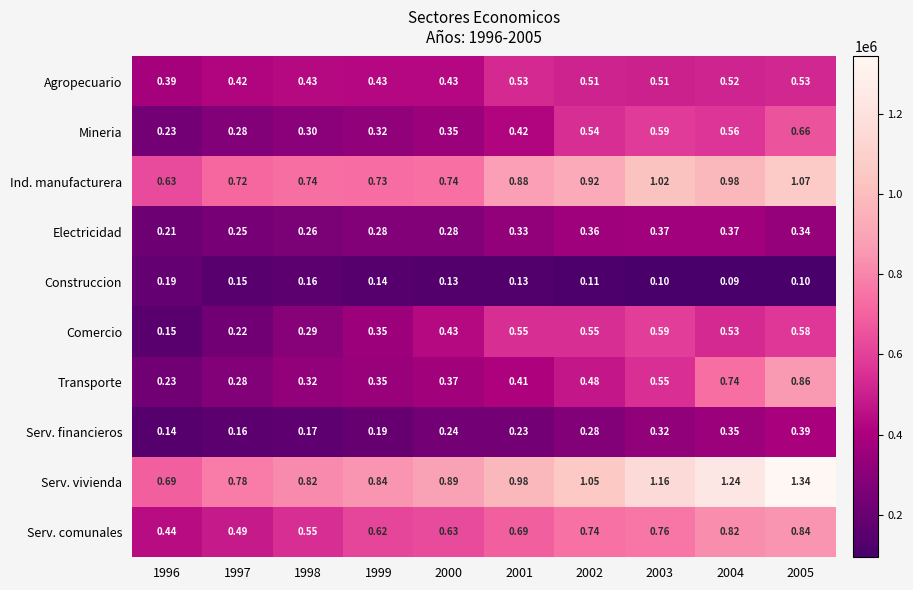

Rank the series by their maximum value, from highest to lowest.

Serv. vivienda, Ind. manufacturera, Transporte, Serv. comunales, Mineria, Comercio, Agropecuario, Serv. financieros, Electricidad, Construccion